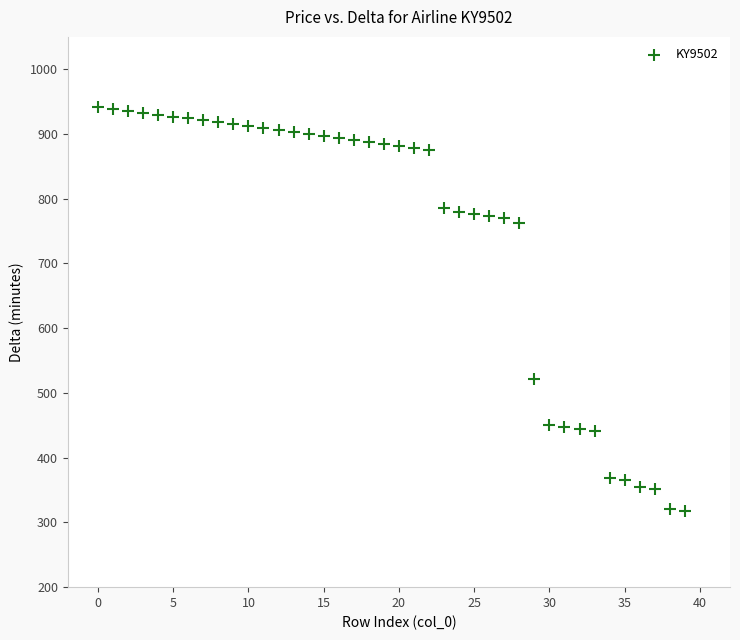

What is the range of Y values (max minus min)?

624